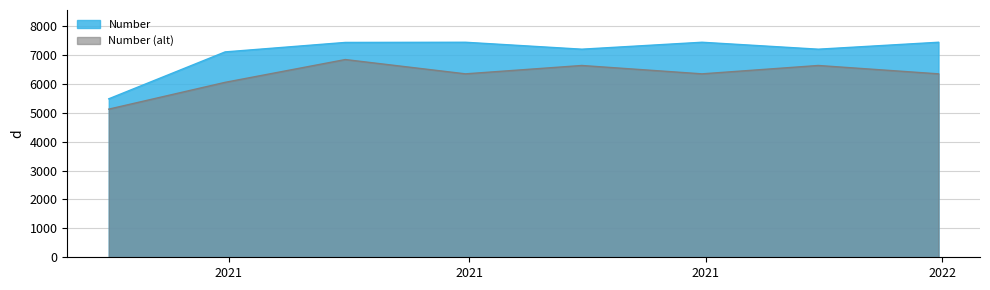

Rank the categories by value from highest to lowest.

2021-10-31, 2021-12-31, 2021-08-31, 2021-07-31, 2021-09-30, 2021-11-30, 2021-06-30, 2021-05-31